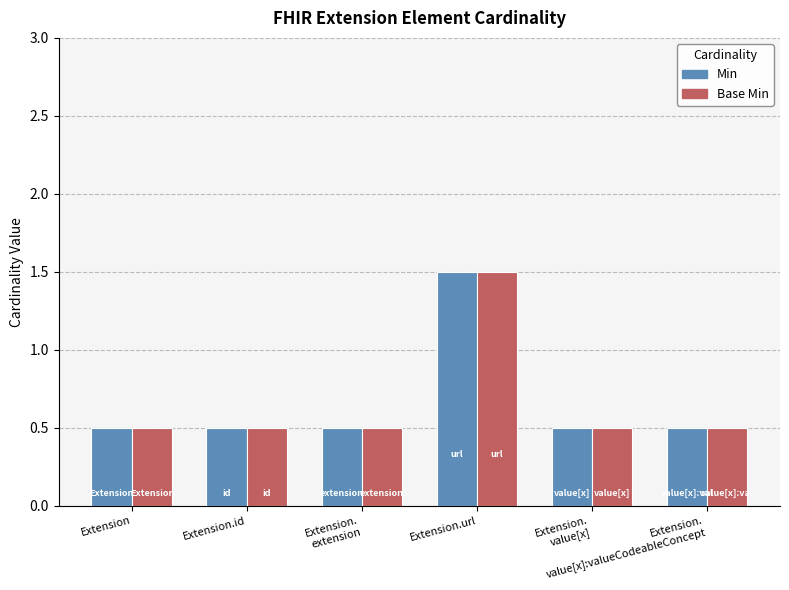

What is the approximate value of Base Min at Extension.url?

1.5